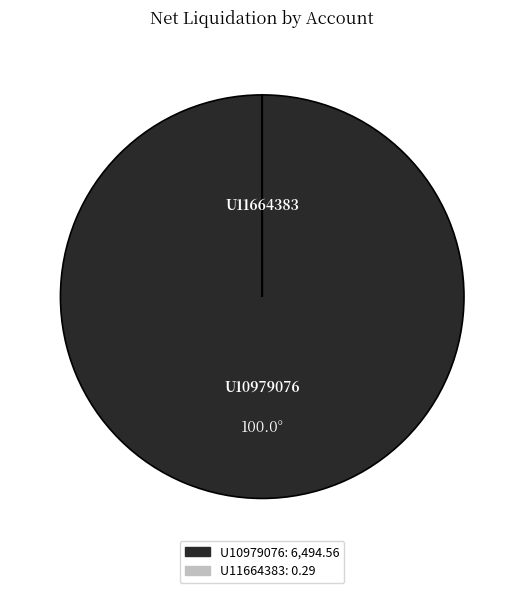

Does U10979076 represent more than half of the total?

Yes